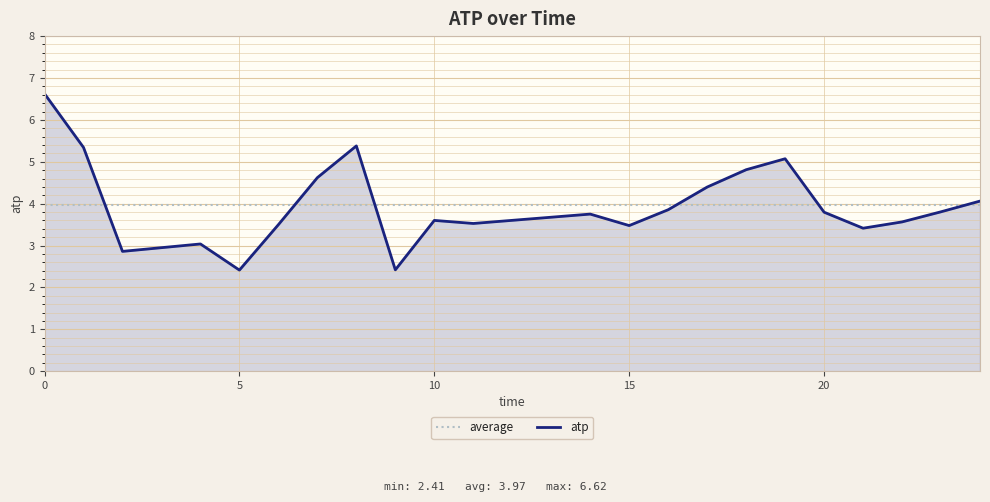

What is the change in value from 9 to 15?

+1.1